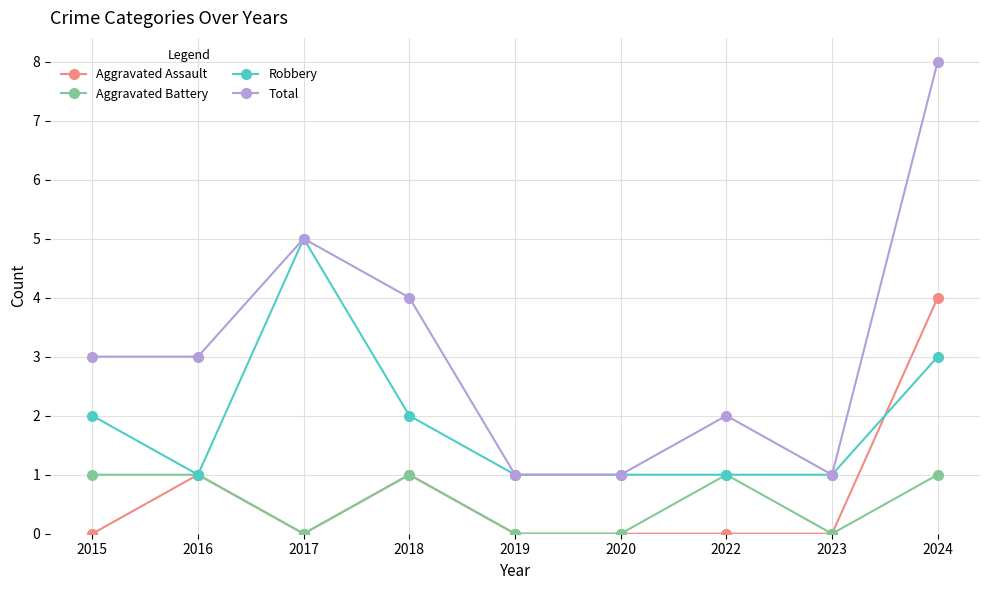

How many lines are shown in the chart?

4